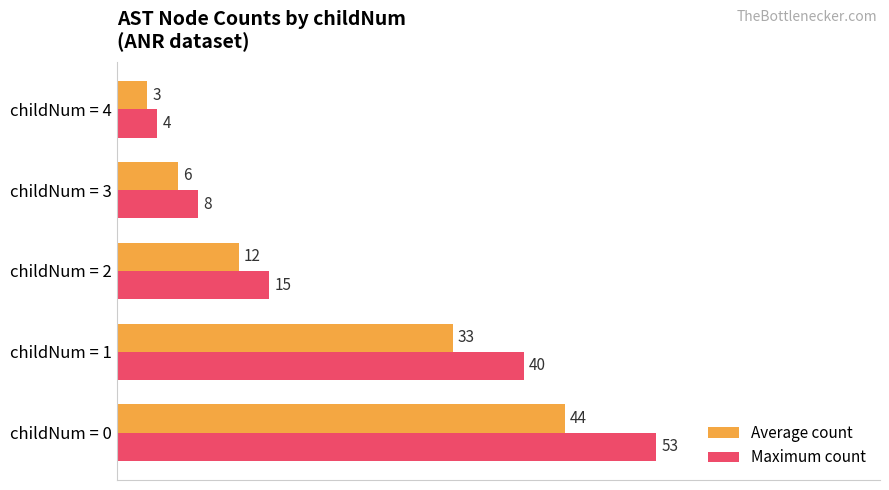

Which series has the largest total across all categories?

Maximum count